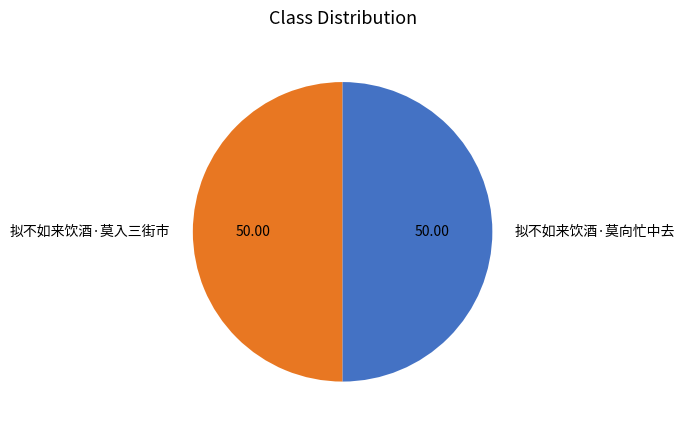

Is it true that 拟不如来饮酒·莫入三街市 is 50% of the pie?

True